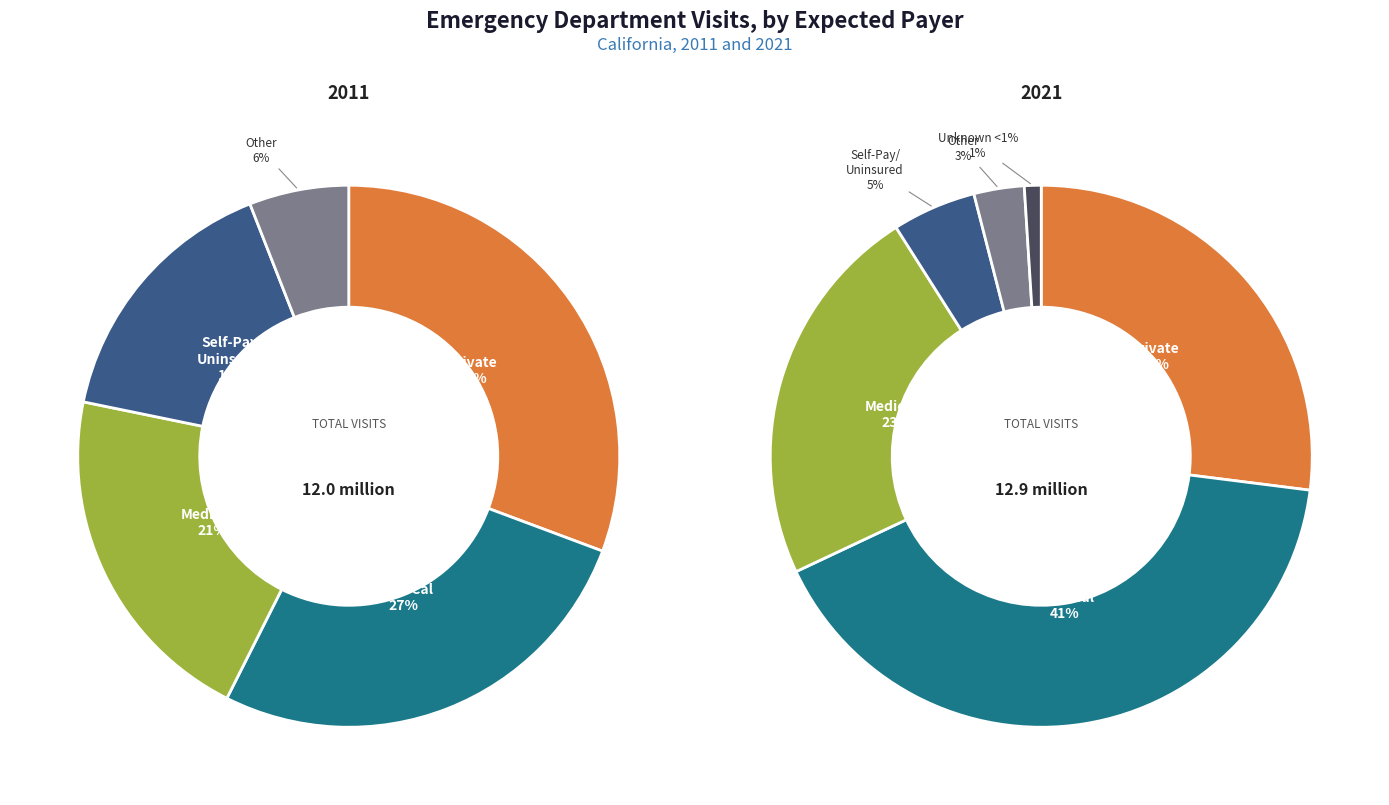

Between 8 and 1, which is larger?

8